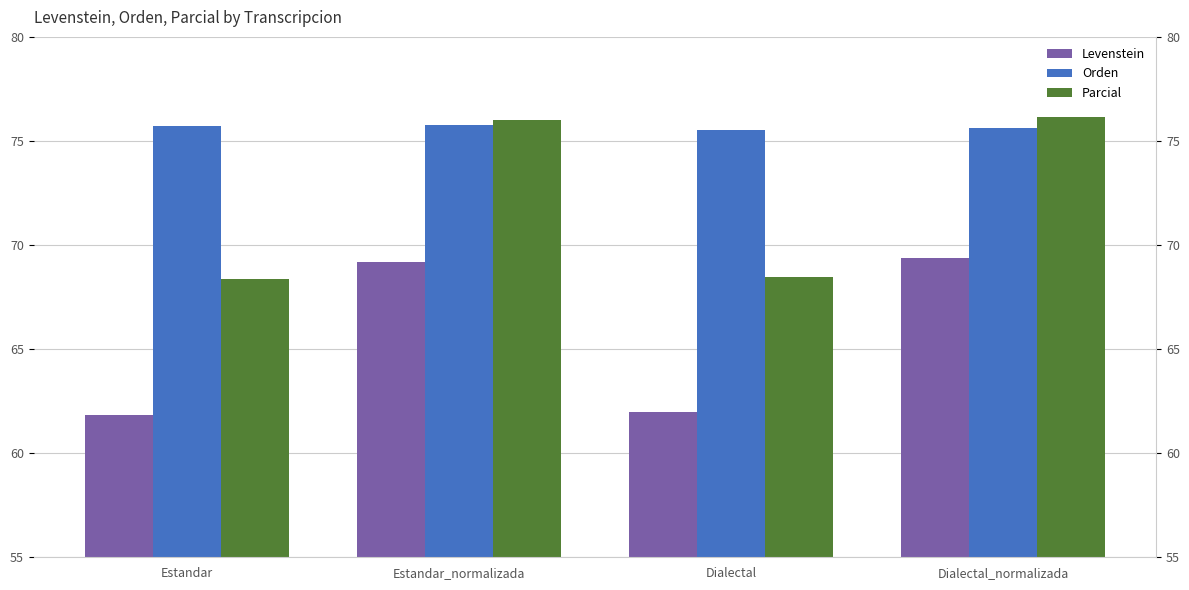

At which category is the sum across all series the highest?

Dialectal_normalizada